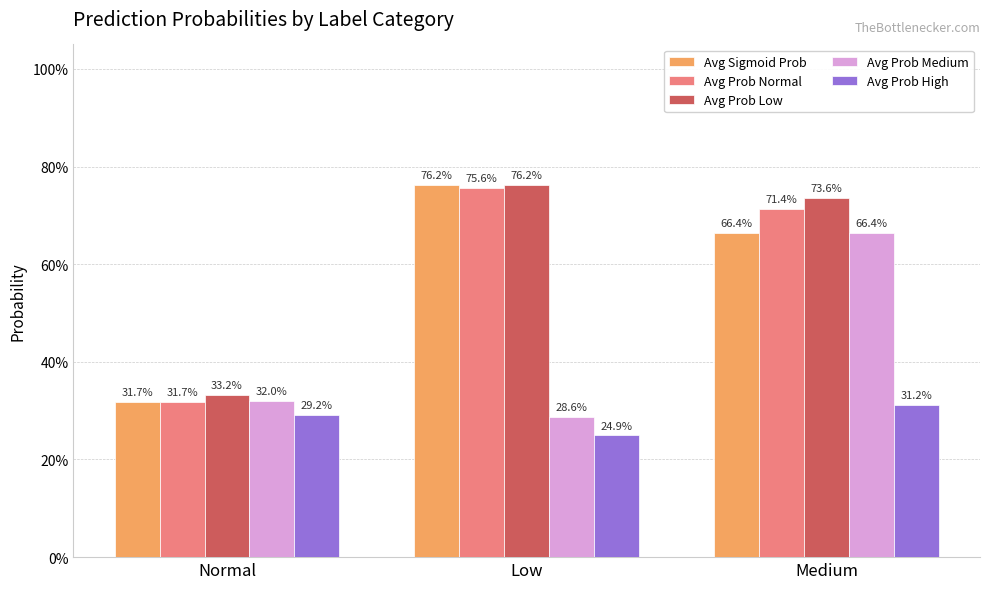

Reading right to left, what are all the values shown in this chart?

Avg Sigmoid Prob: 0.7	0.8	0.3
Avg Prob Normal: 0.7	0.8	0.3
Avg Prob Low: 0.7	0.8	0.3
Avg Prob Medium: 0.7	0.3	0.3
Avg Prob High: 0.3	0.2	0.3